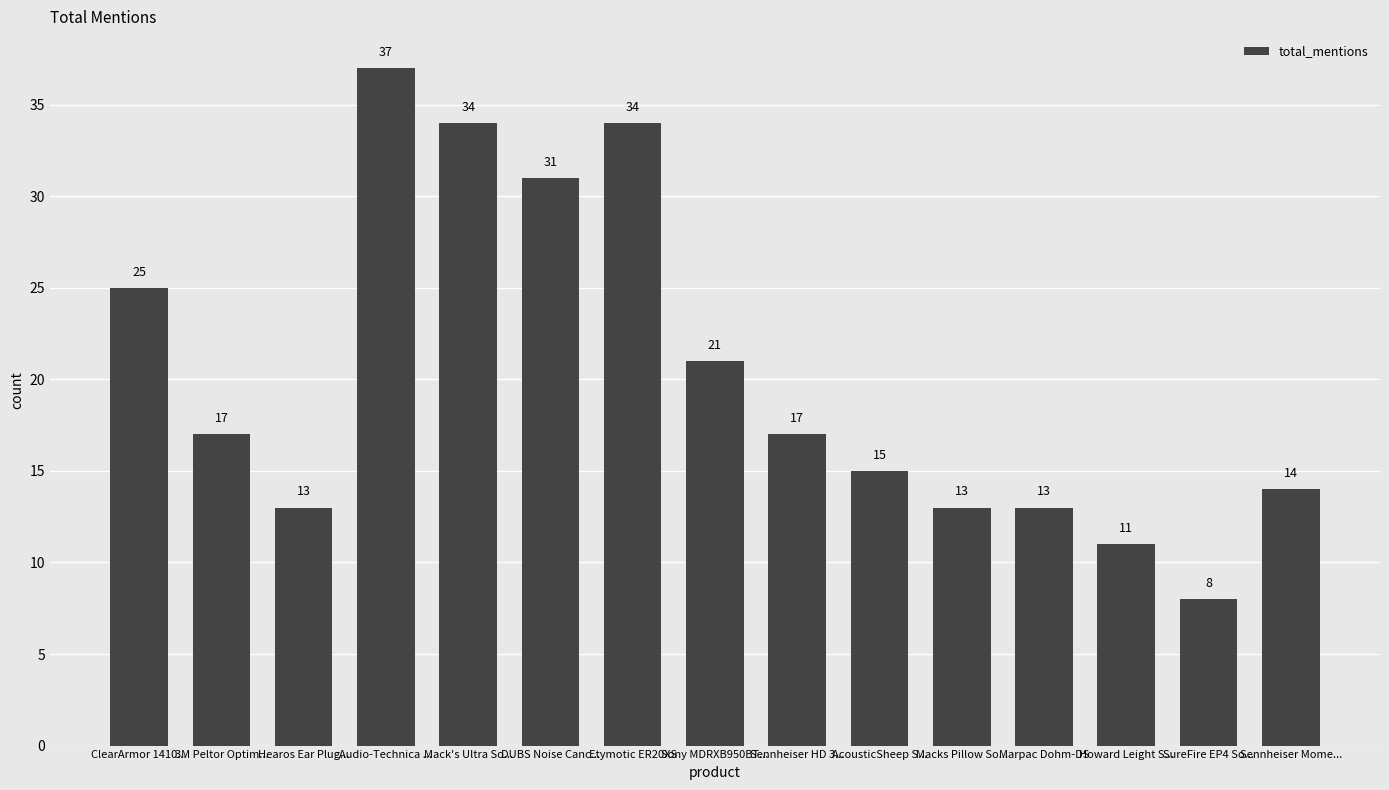

What is the change in value from Etymotic ER20XS to Sony MDRXB950BT...?

-13